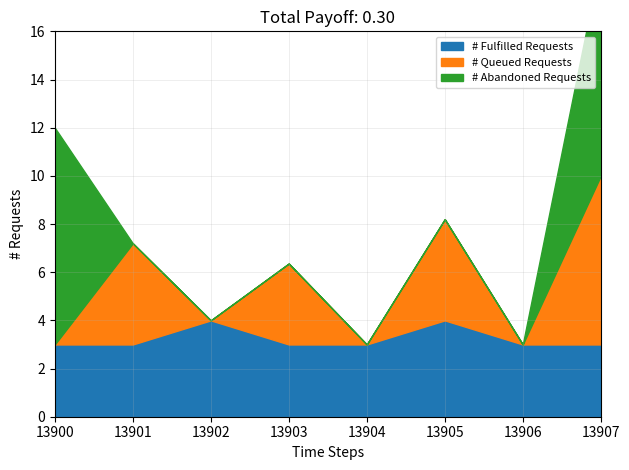

True or false: # Fulfilled Requests has a value of 5 at 13907.

False